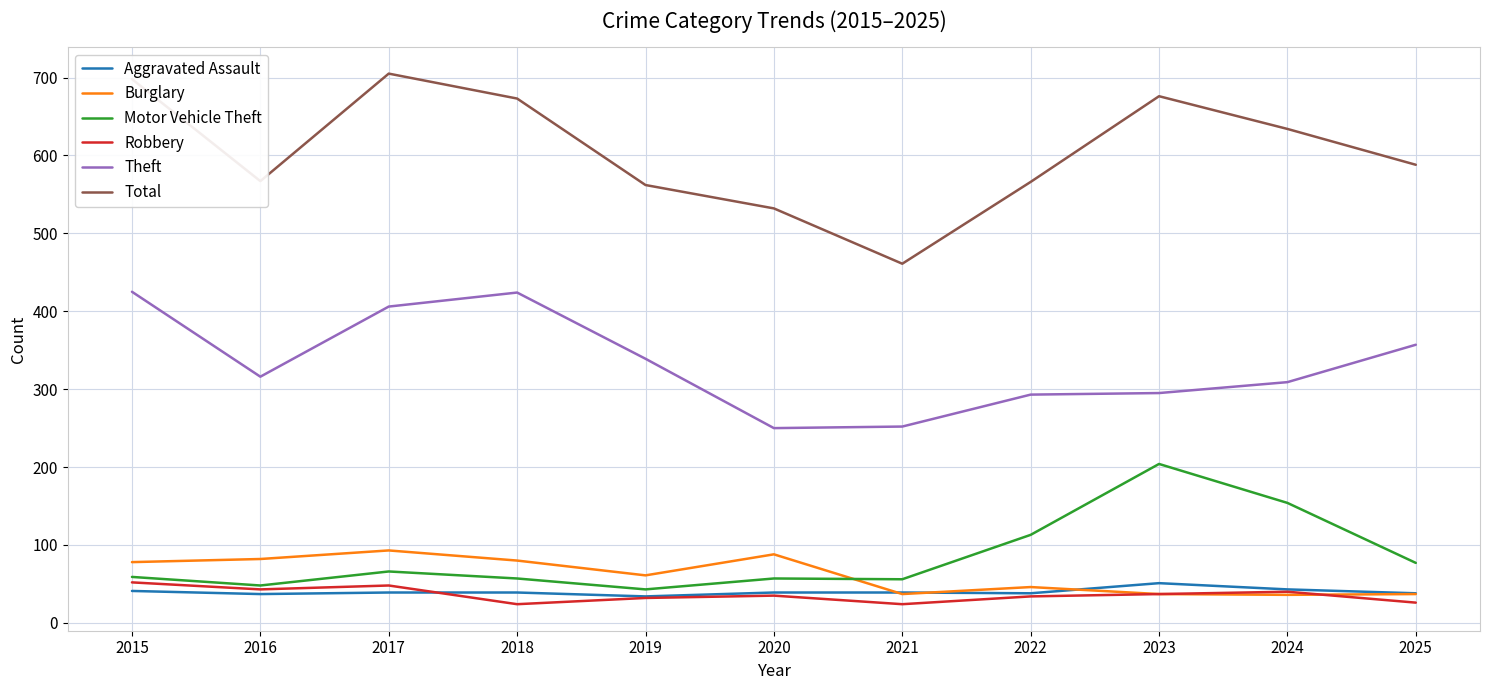

What is the total value across all series at 2017?

1357